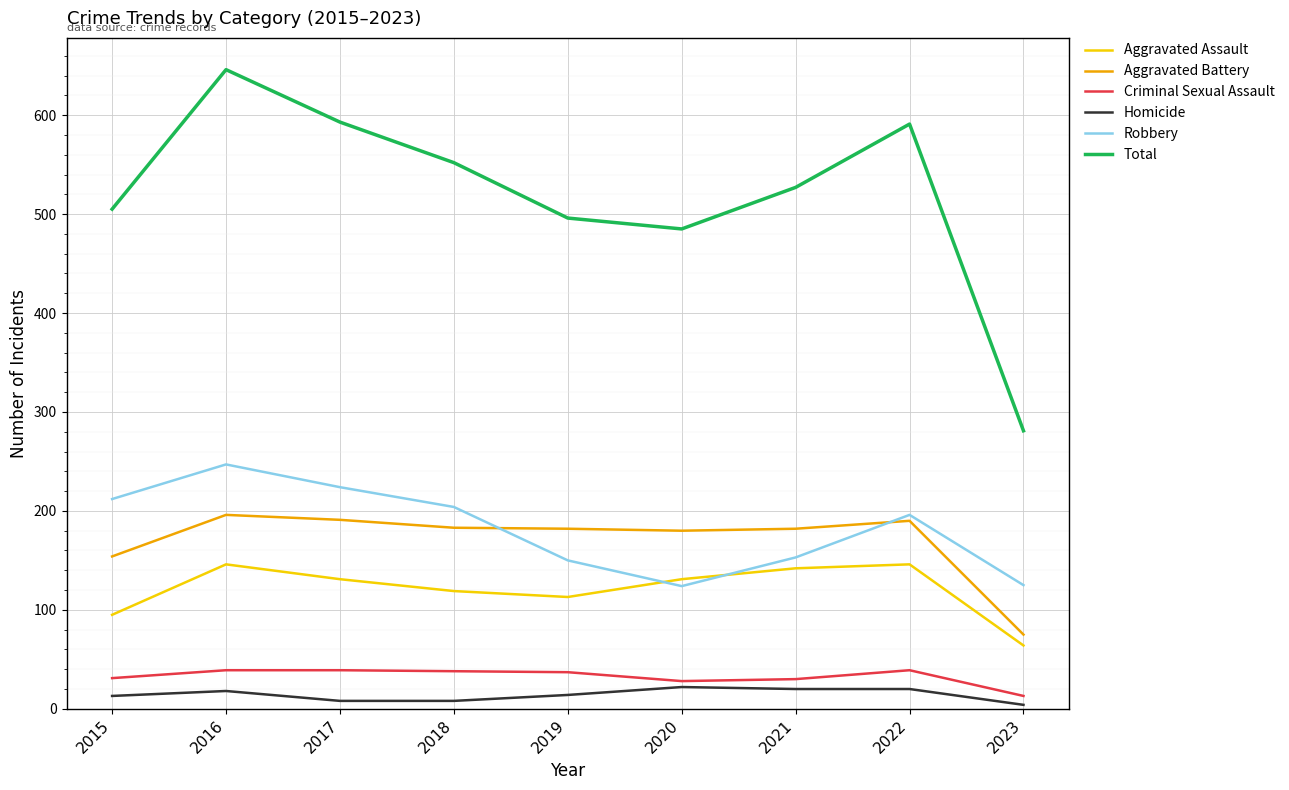

What is the approximate value of Homicide at 2021?

20